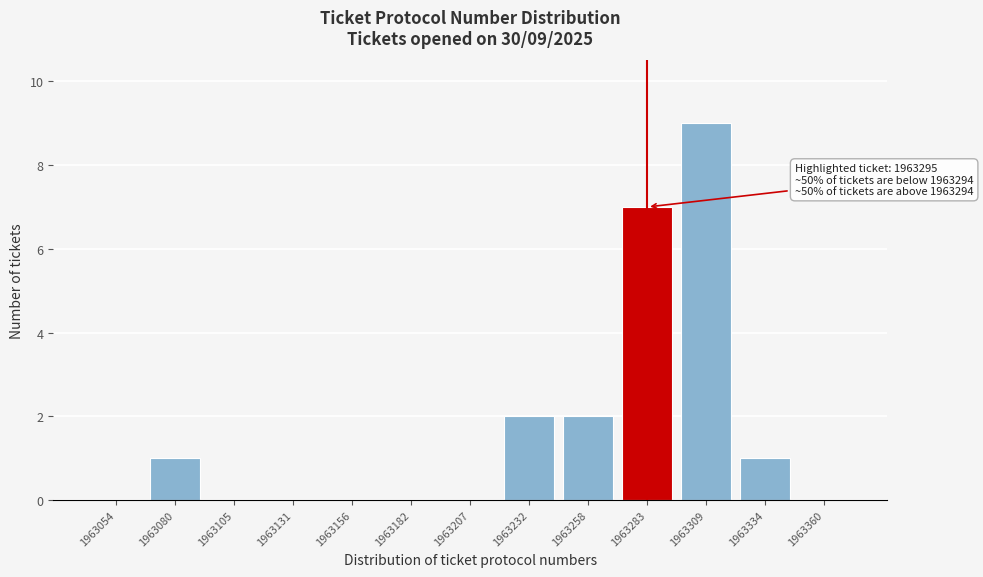

Reading left to right, extract all data points from this chart.

1963054=0	1963080=1	1963105=0	1963131=0	1963156=0	1963182=0	1963207=0	1963232=2	1963258=2	1963283=7	1963309=9	1963334=1	1963360=0